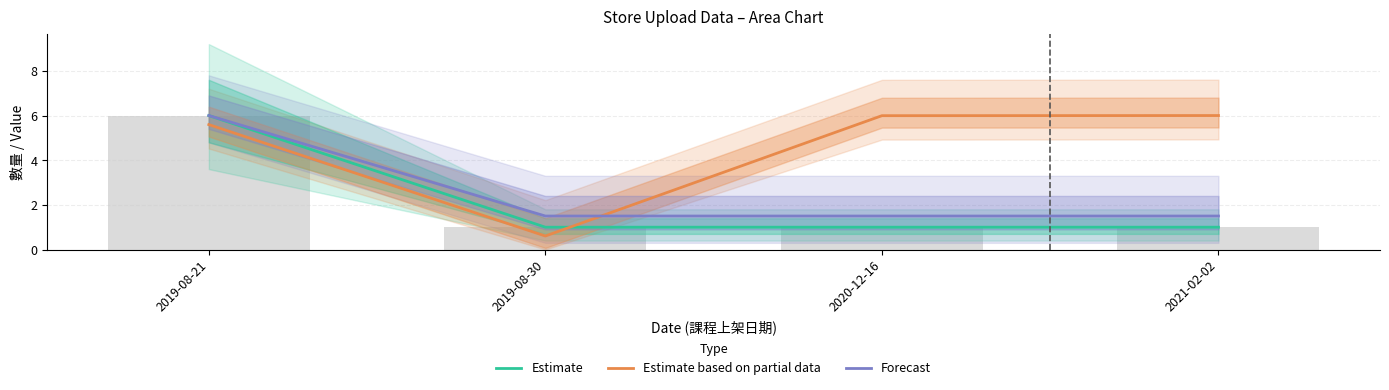

What is the minimum value shown in the chart?

0.6